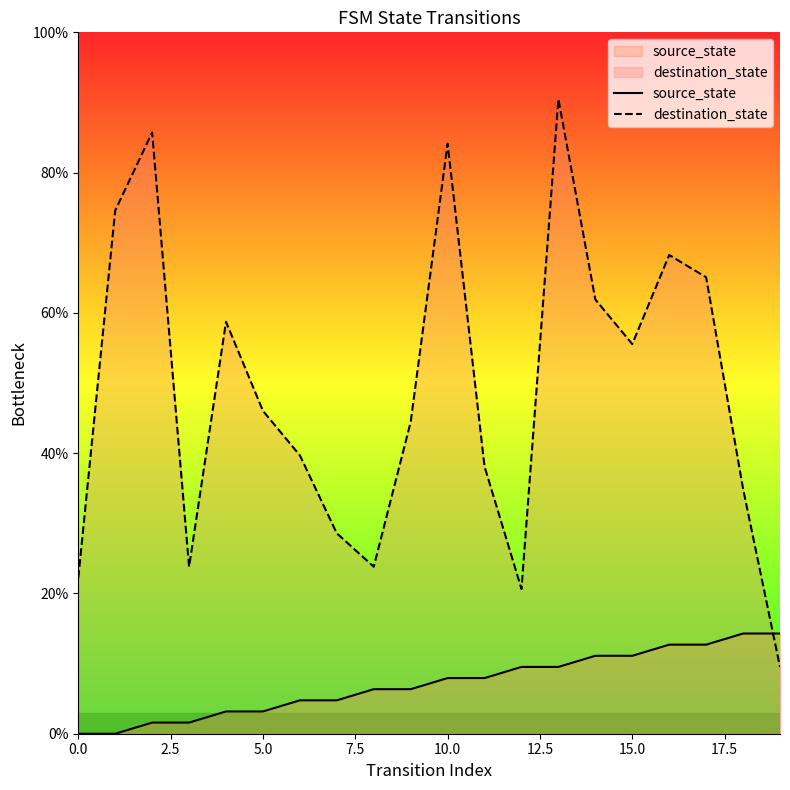

At which label is destination_state closest to 50?

5.0